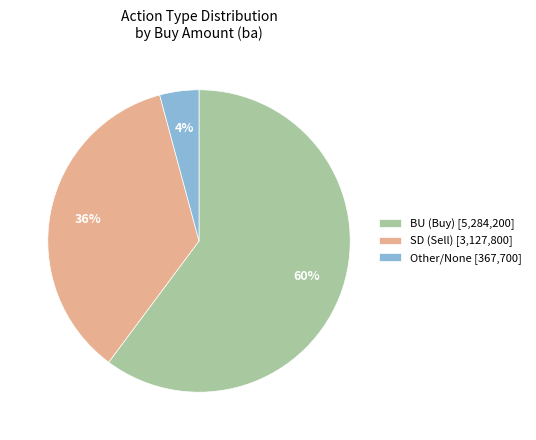

To the nearest percent, what is the difference between the largest and smallest slice percentages?

56%